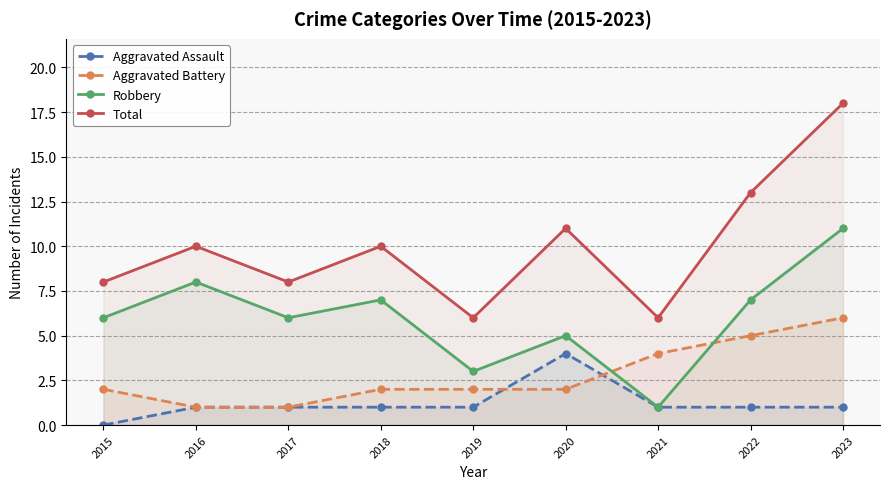

What is the value of the Aggravated Assault point at the 4th from the left?

1